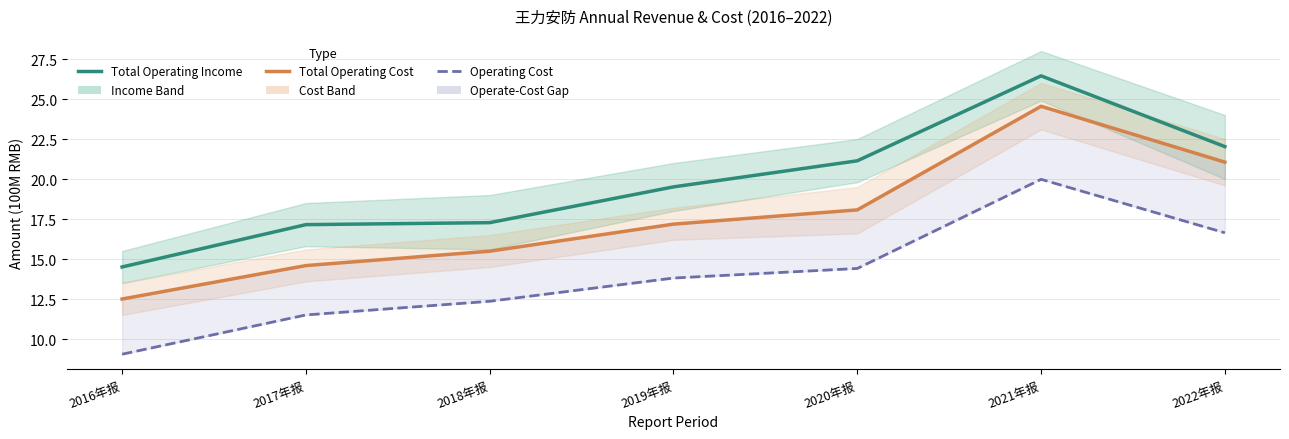

True or false: Operating Cost and Total Operating Income cross at least once.

False